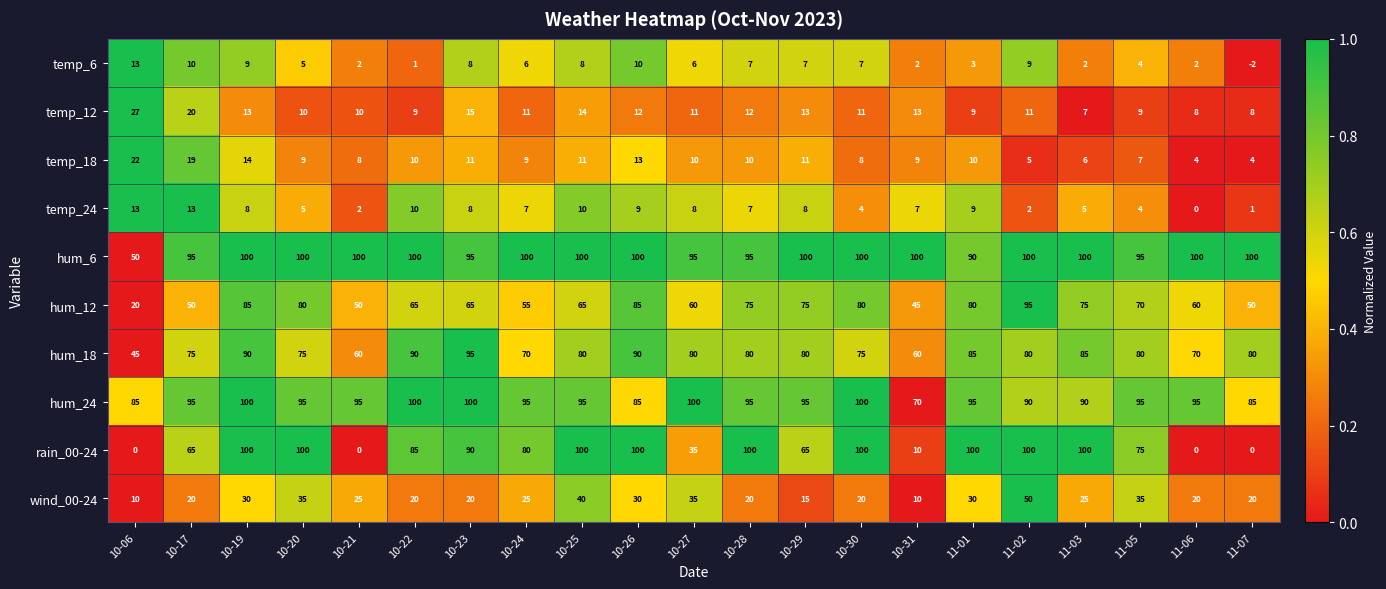

At which label is hum_6 closest to 75?

11-01